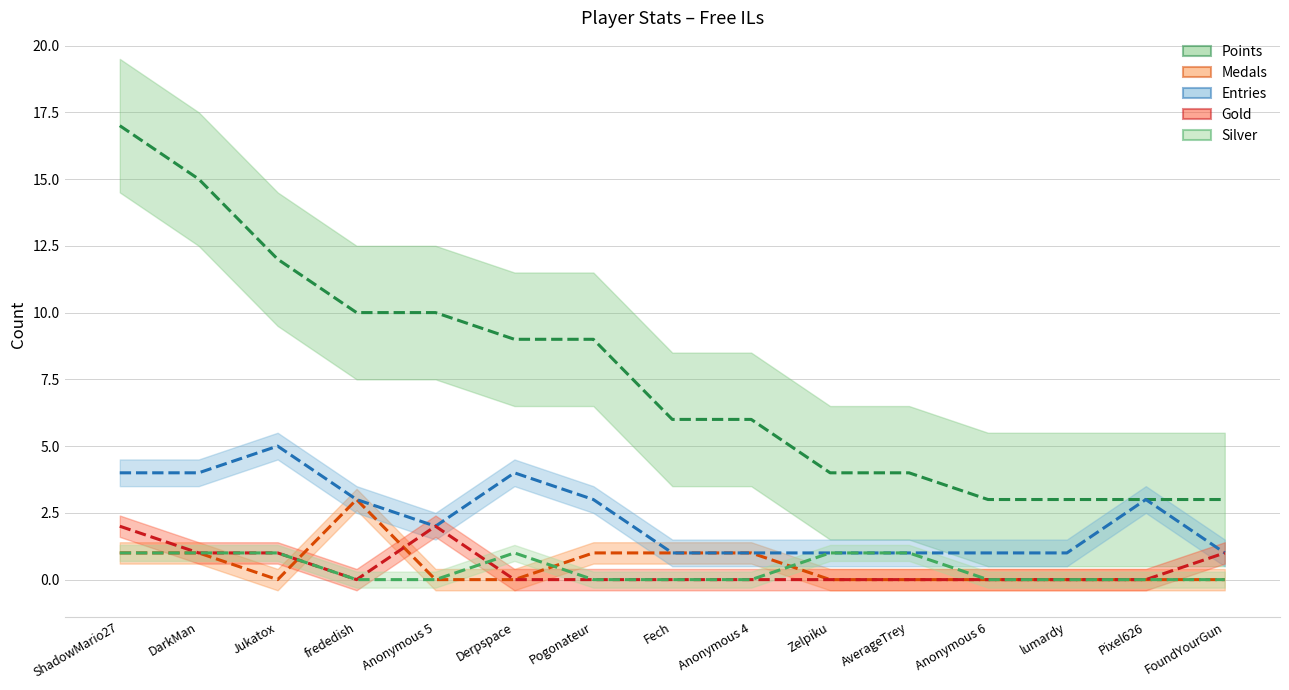

Count the Gold values in the range 0 to 1.

13